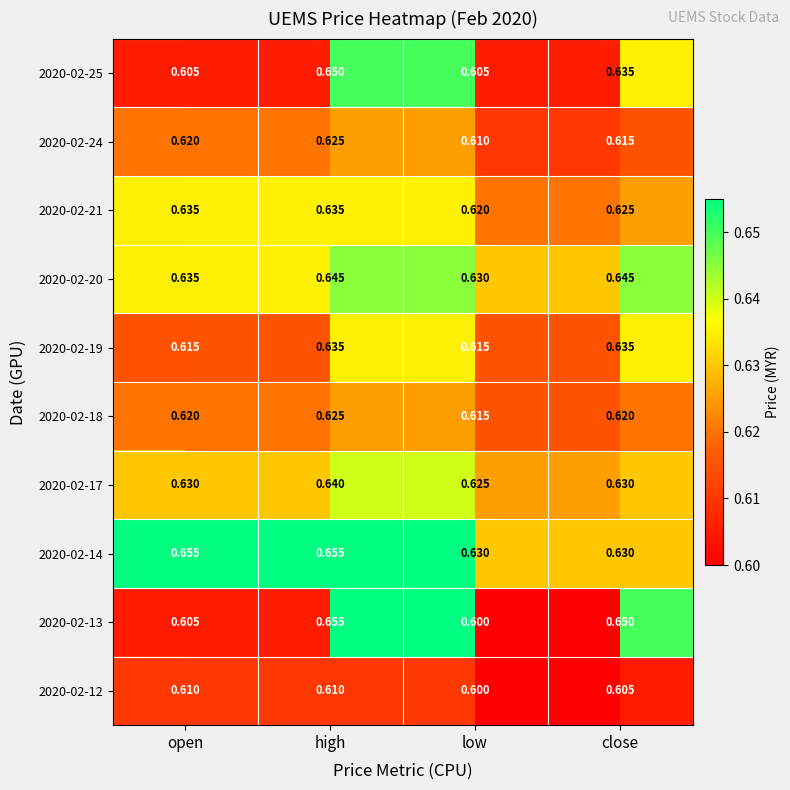

What is the maximum value shown in the chart?

0.7